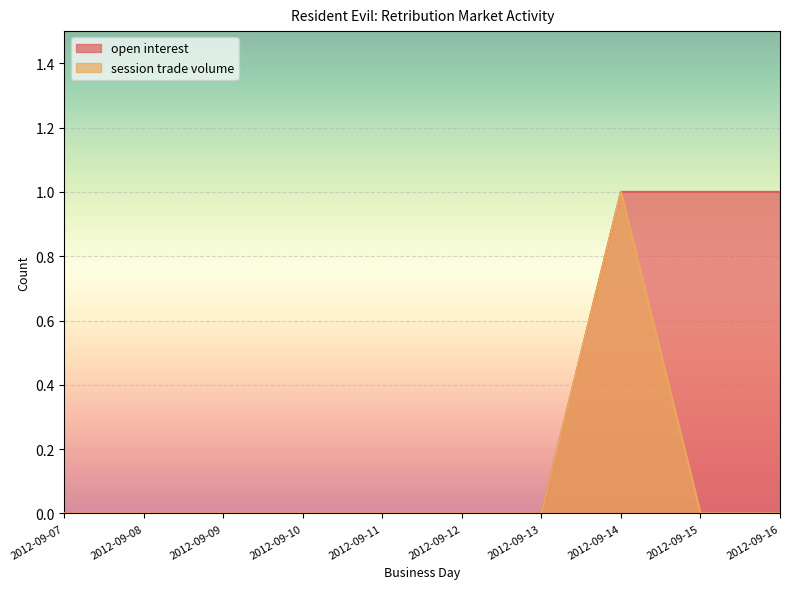

How many values in the session trade volume series exceed 0?

1